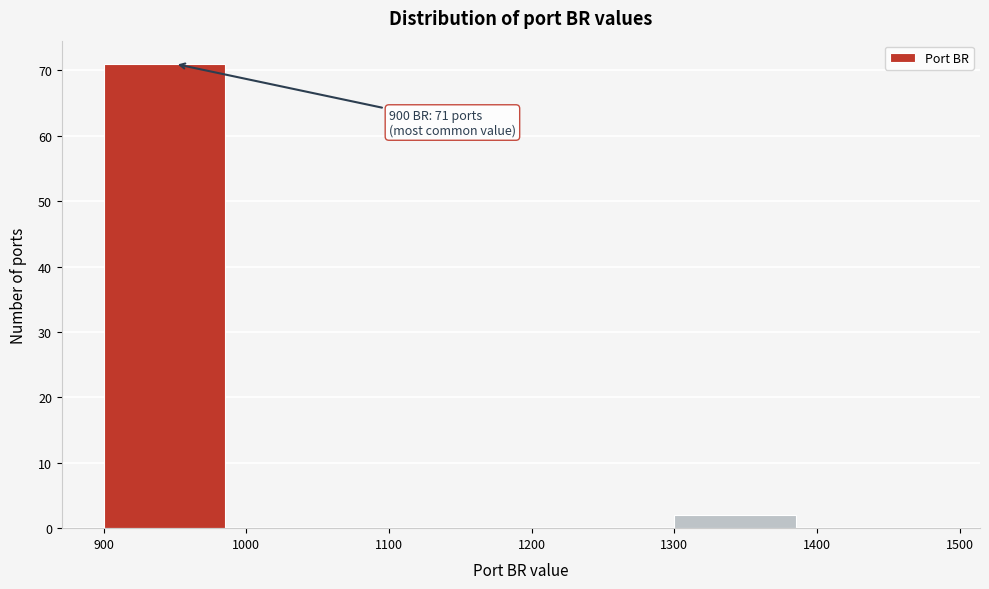

Over which range of the x-axis is the bar tallest?

900 to 1000